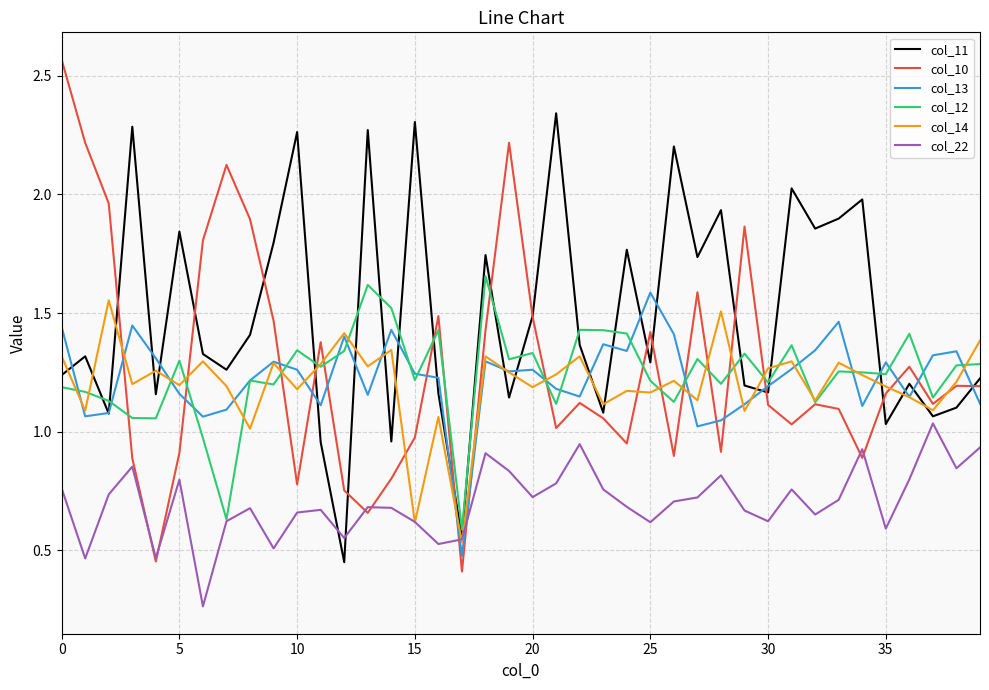

True or false: col_12 and col_11 cross at least once.

True